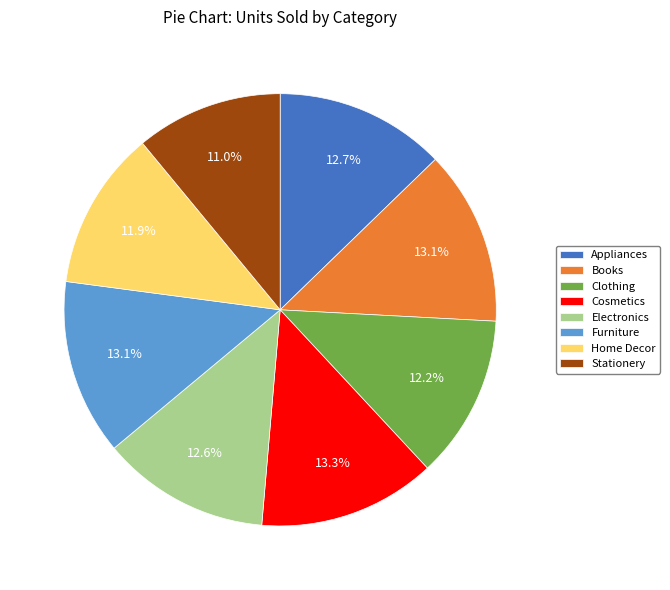

To the nearest percent, what portion does Cosmetics represent?

13%